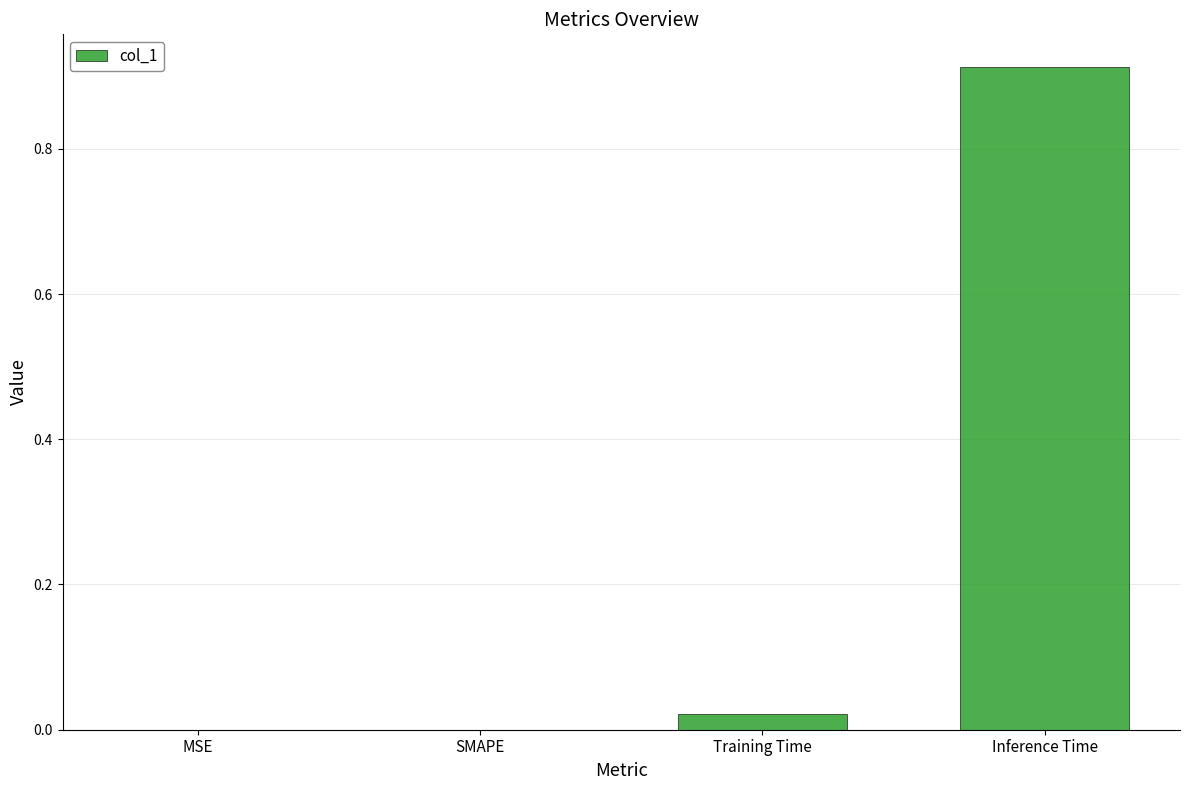

The chart shows a value of 0.0 at MSE. True or false?

True